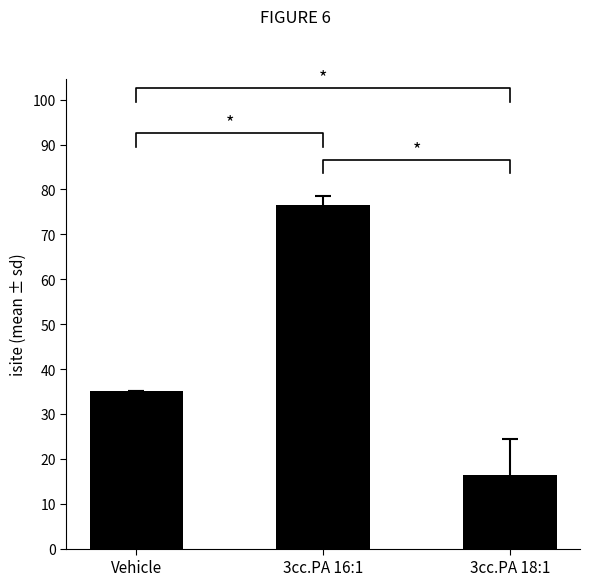

List the labels in order of value, largest first.

3cc.PA 16:1, Vehicle, 3cc.PA 18:1